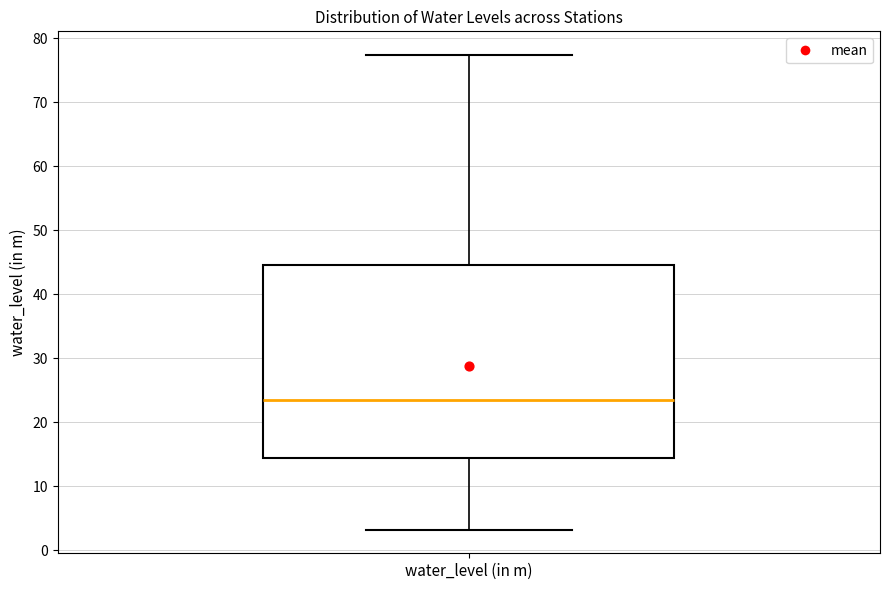

Where does the median line of the box for water_level (in m) sit on the y-axis? The values are not printed on the chart, so give them approximately, as read against the axis.

23